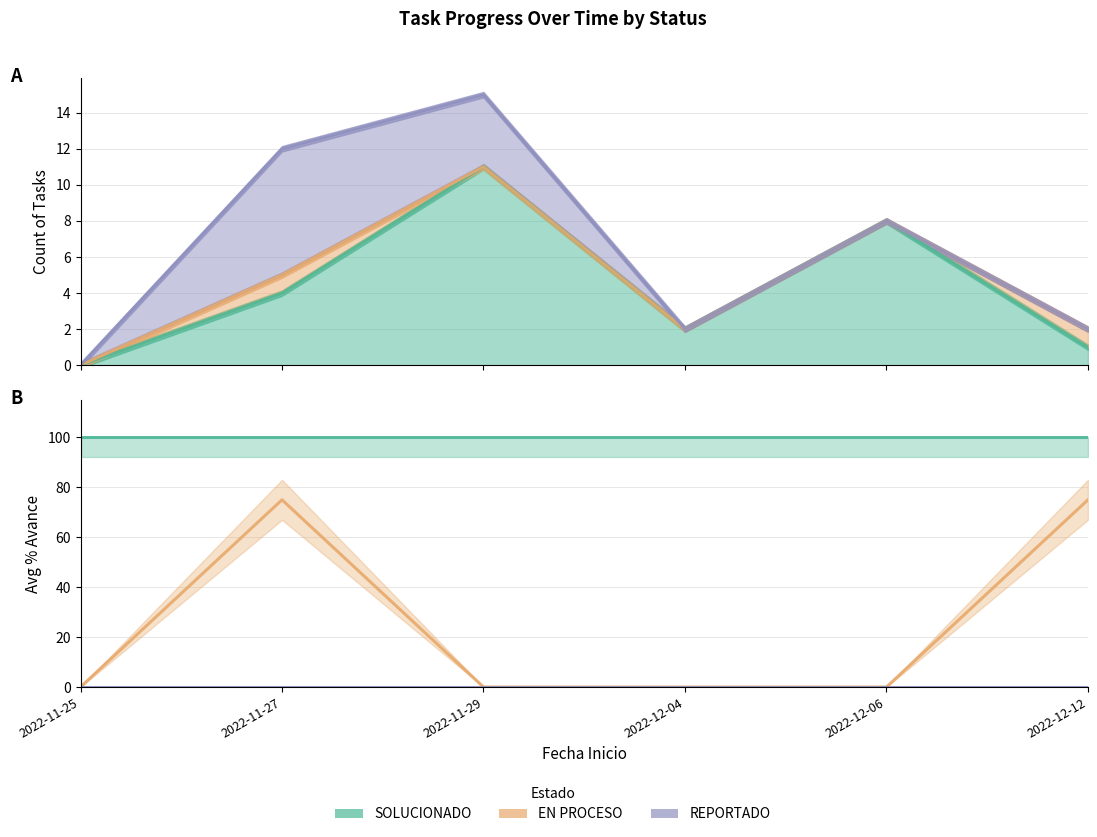

What is the greatest value displayed?

100